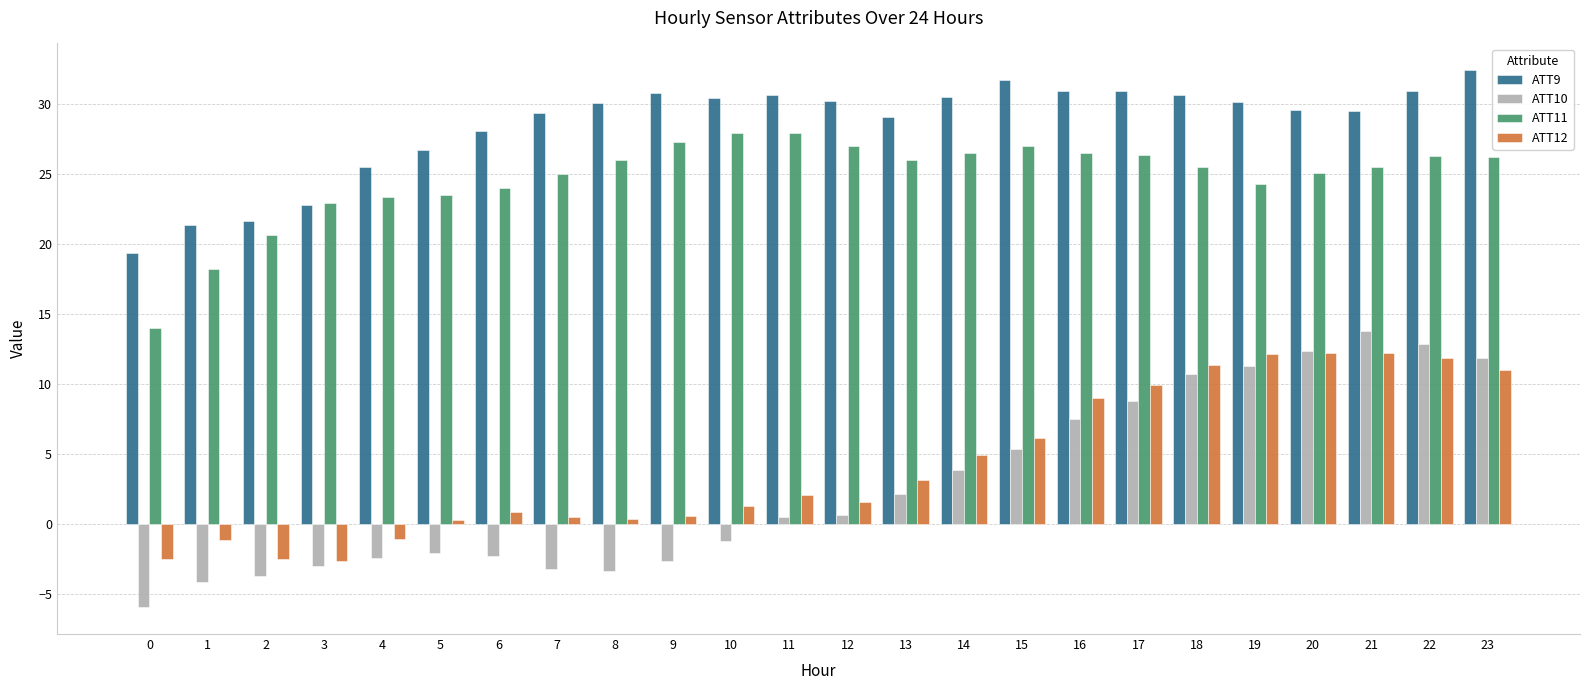

The value of ATT9 at 14 is 14.2. True or false?

False